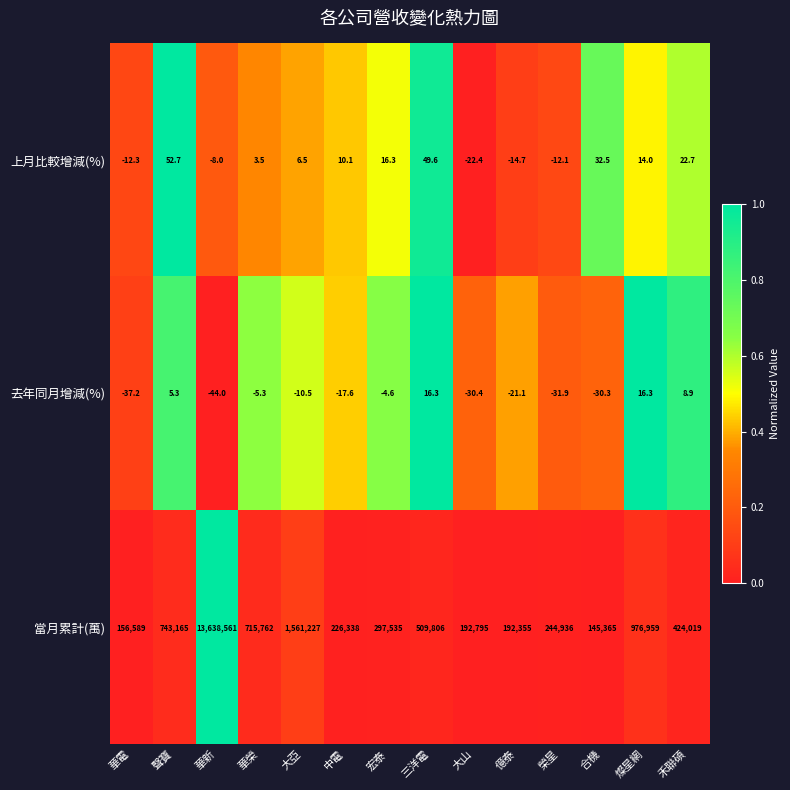

Which series changed the most between 億泰 and 禾聯碩?

當月累計(萬)